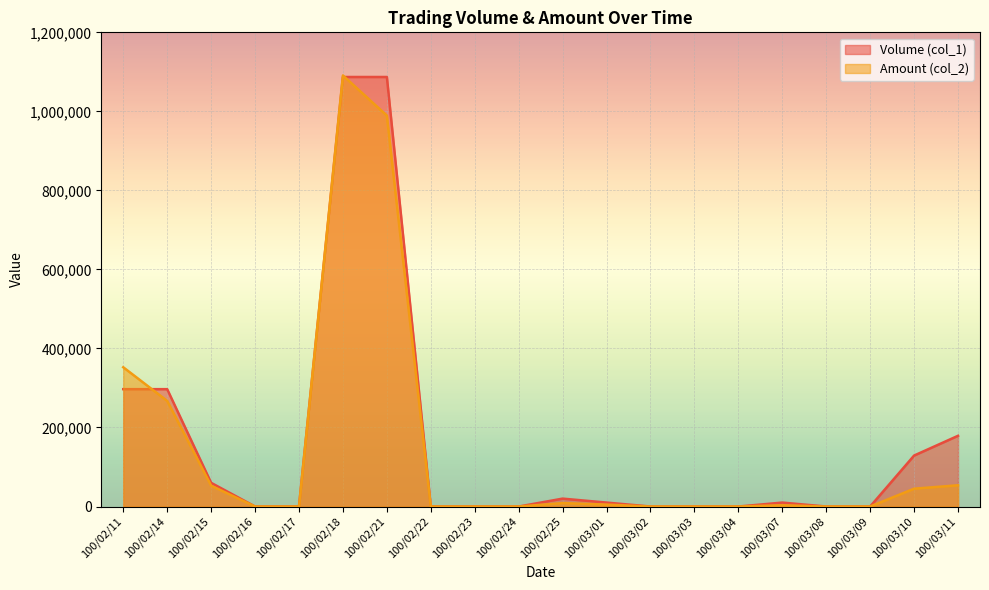

What is the label of the 4th point from the right?

100/03/08